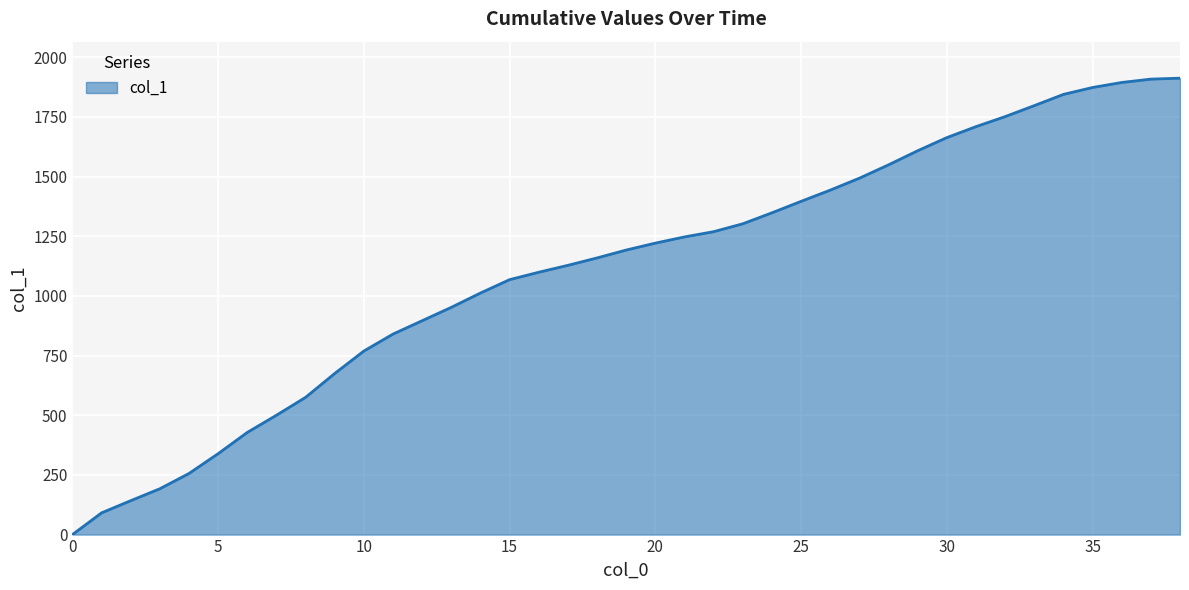

How many lines are shown in the chart?

1